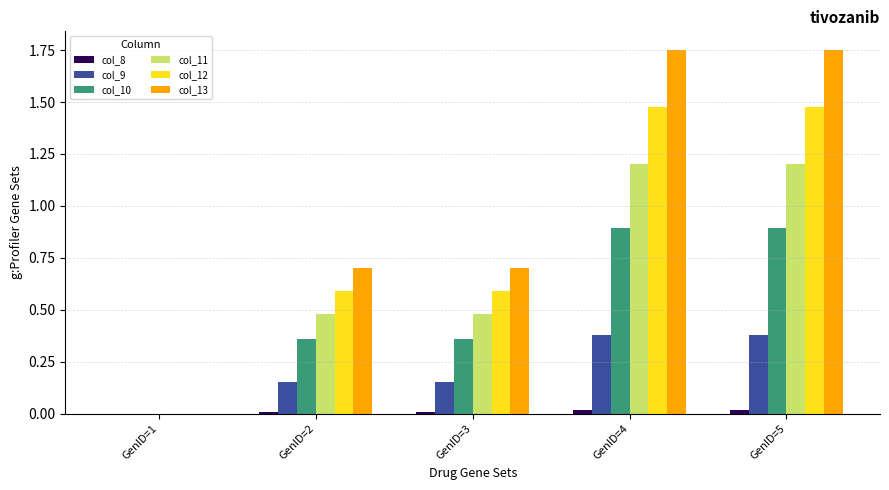

Which series has the largest total across all categories?

col_13